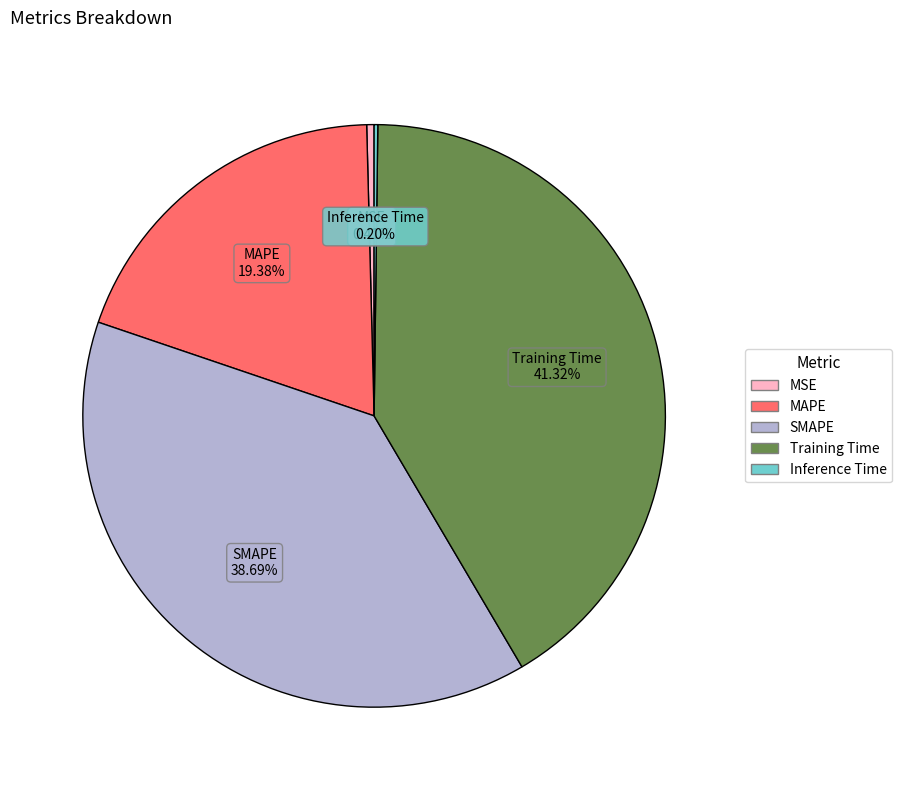

How much of the chart is everything except SMAPE?

61.3%